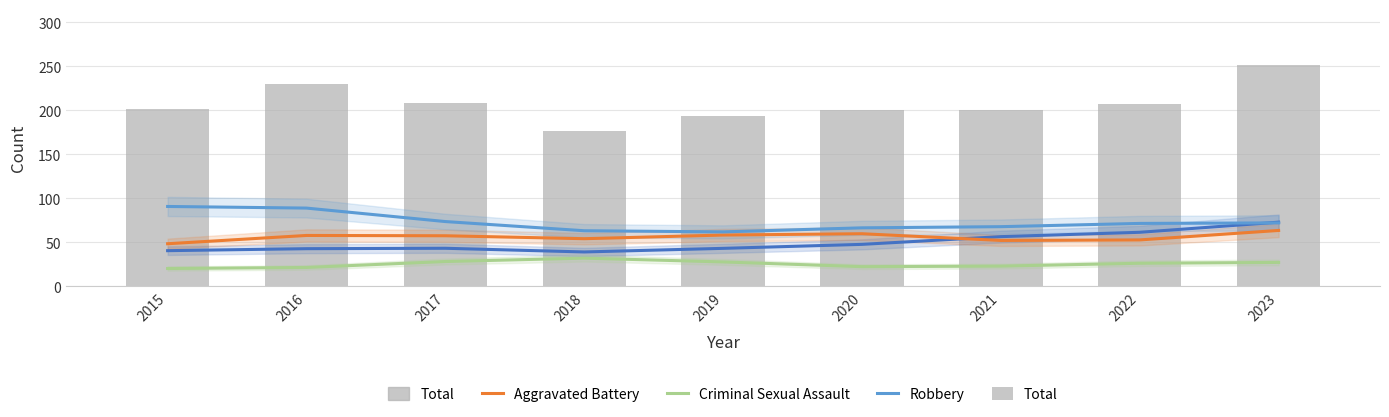

Between 2016 and 2018, which series saw the biggest shift?

Total